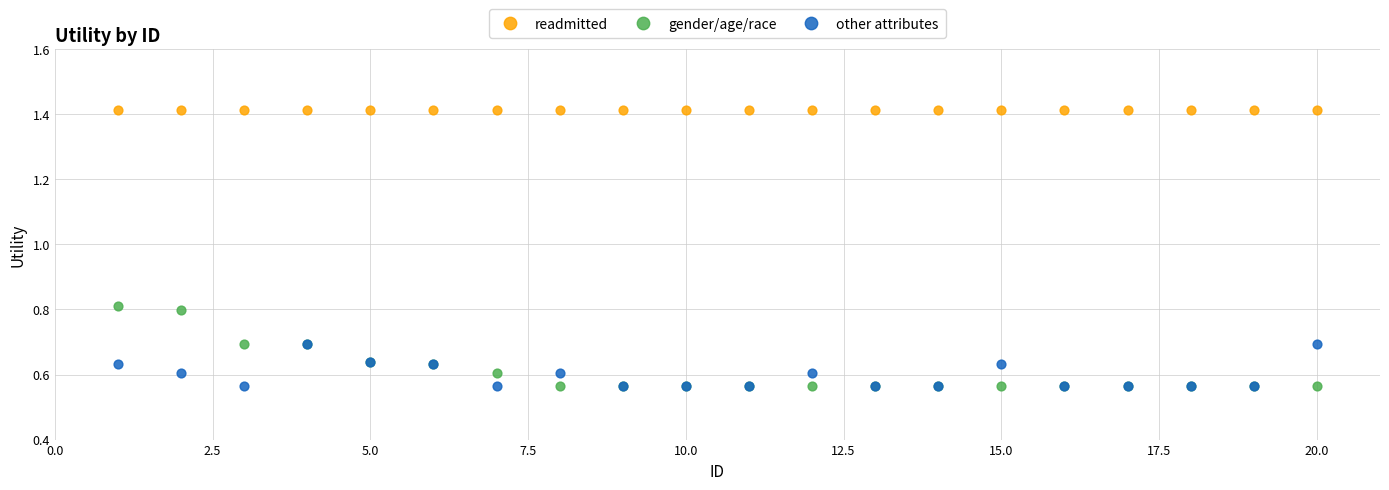

Which series has the largest Y range (max minus min)?

gender/age/race